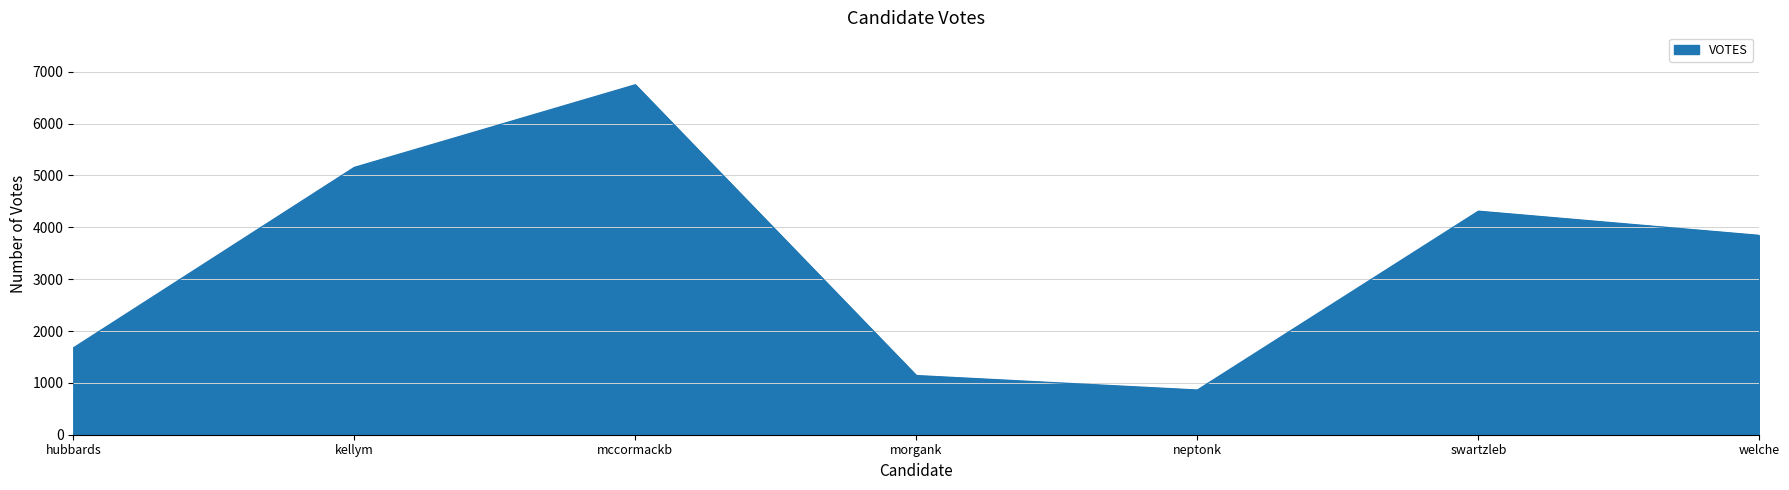

Reading left to right, list all the values displayed in this chart.

hubbards=1672	kellym=5154	mccormackb=6748	morgank=1140	neptonk=861	swartzleb=4310	welche=3843